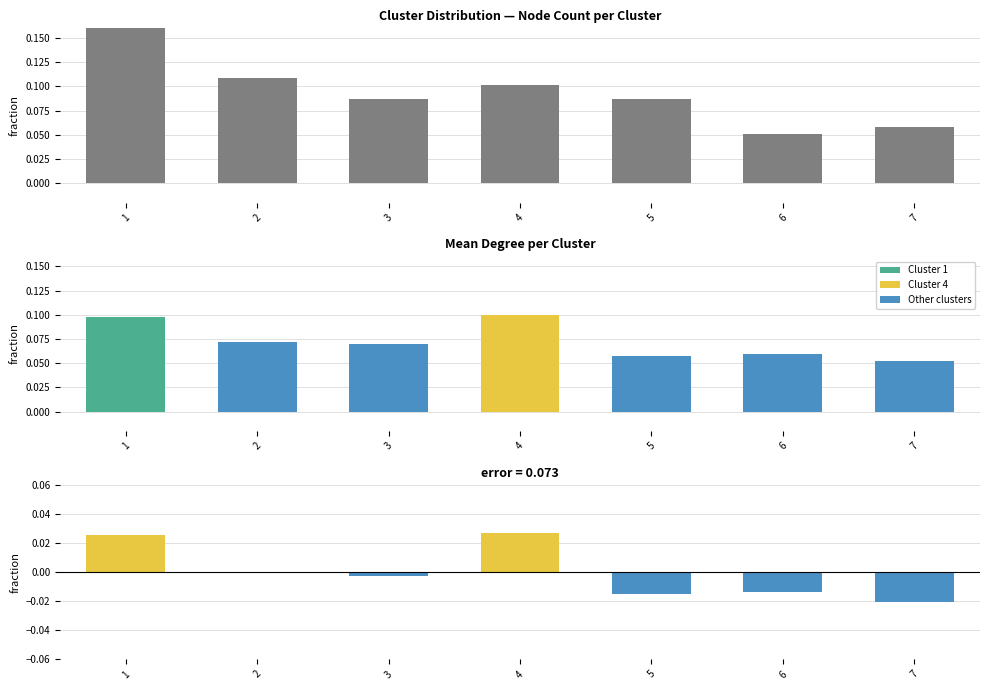

Is it true that degree_deviation equals 0.0 at 1?

True